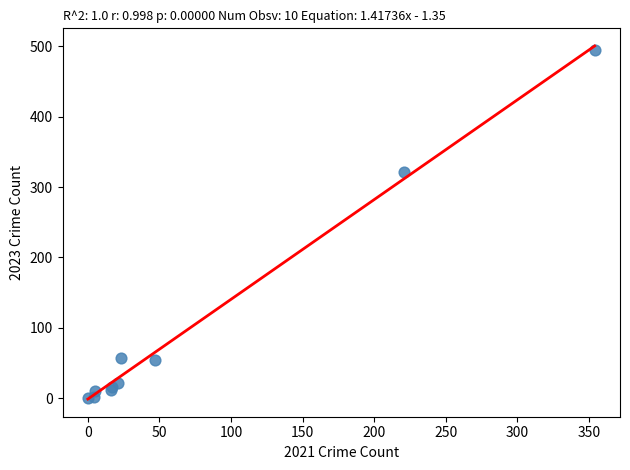

What Y value in the scatter plot is closest to 247?

322